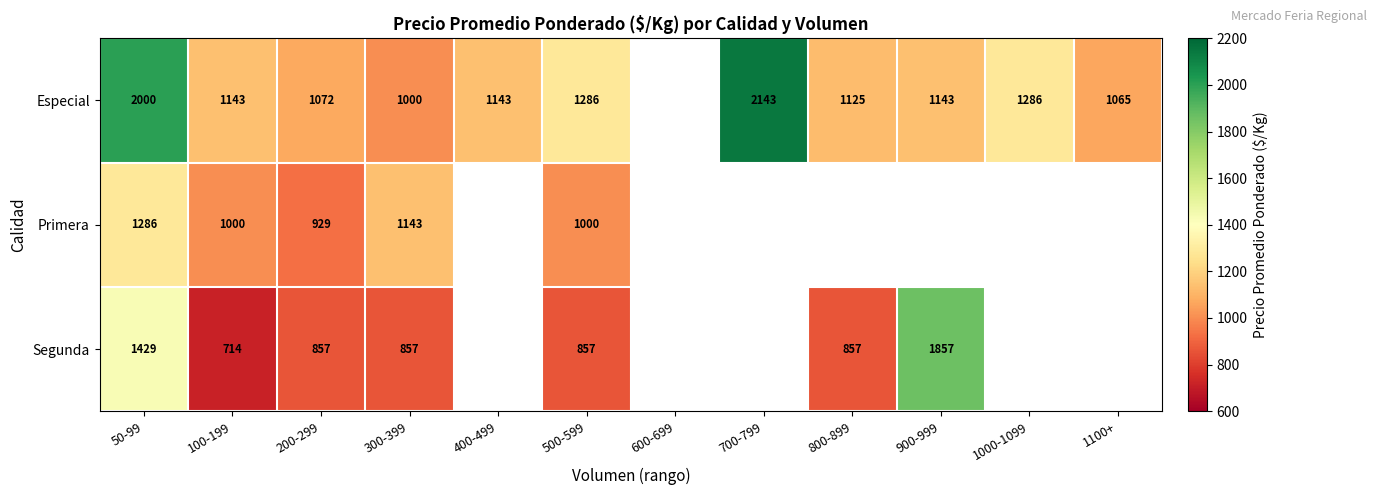

Is it true that Segunda equals 1429 at 50-99?

True